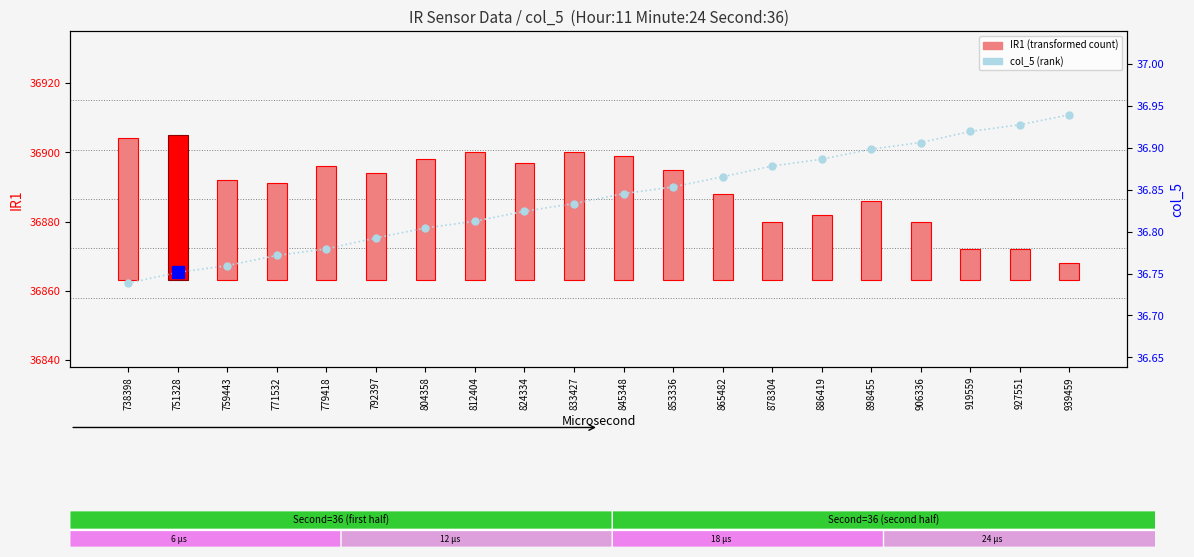

At which label does IR1 (transformed count) first exceed 31?

738398